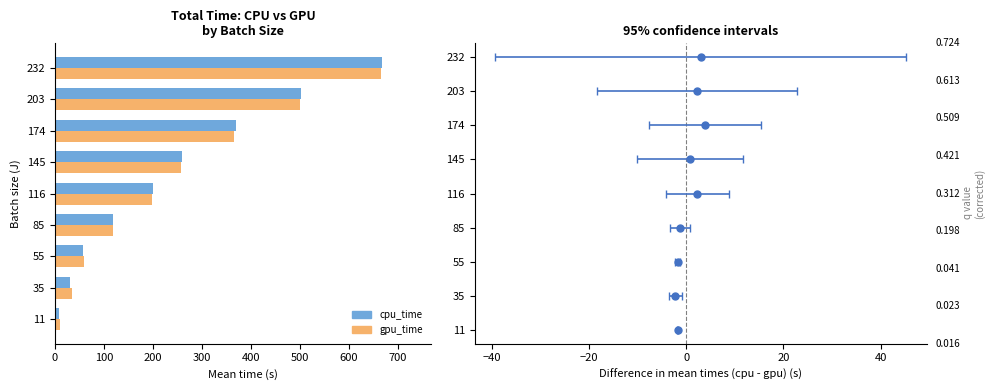

What is the average value of the cpu_time series?

246.0